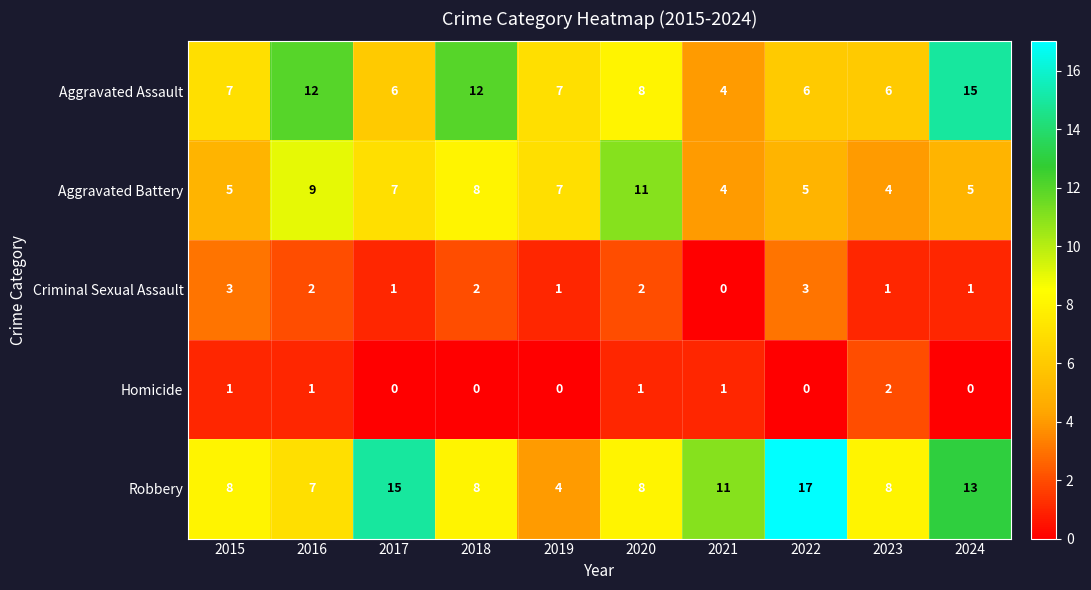

The Aggravated Battery series shows 2 at 2019. True or false?

False